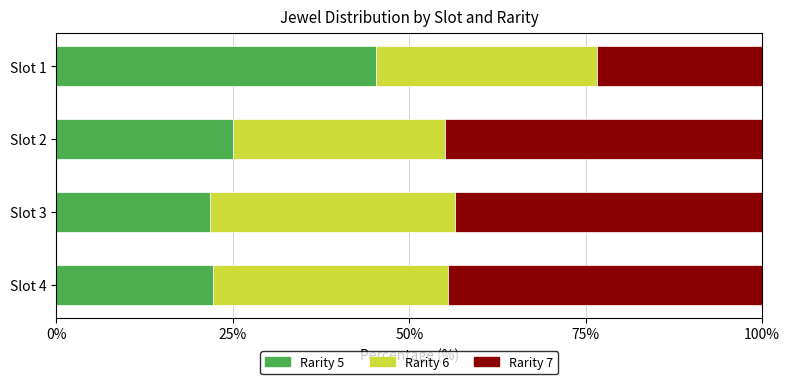

What is the total value across all series at Slot 2?

100.0